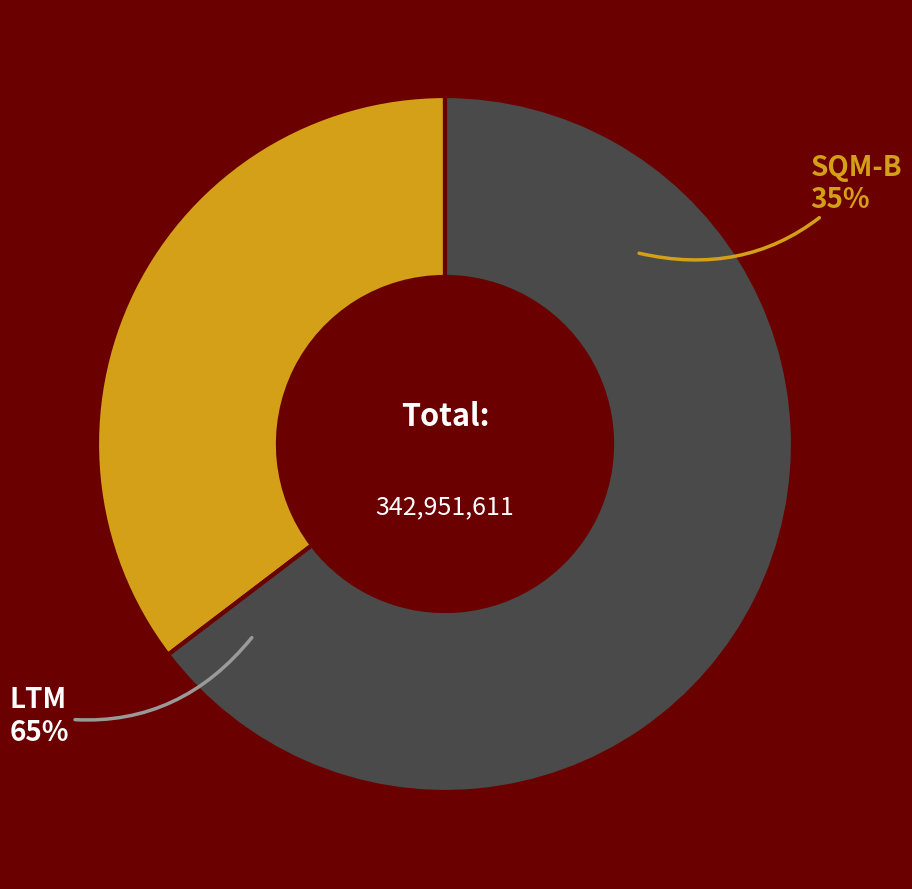

Does any single category account for the majority?

No